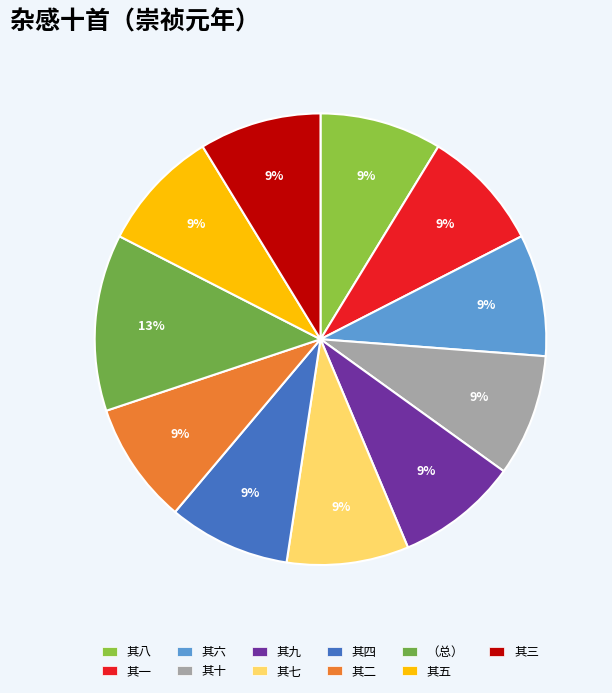

To the nearest percent, what is the average slice percentage?

9%